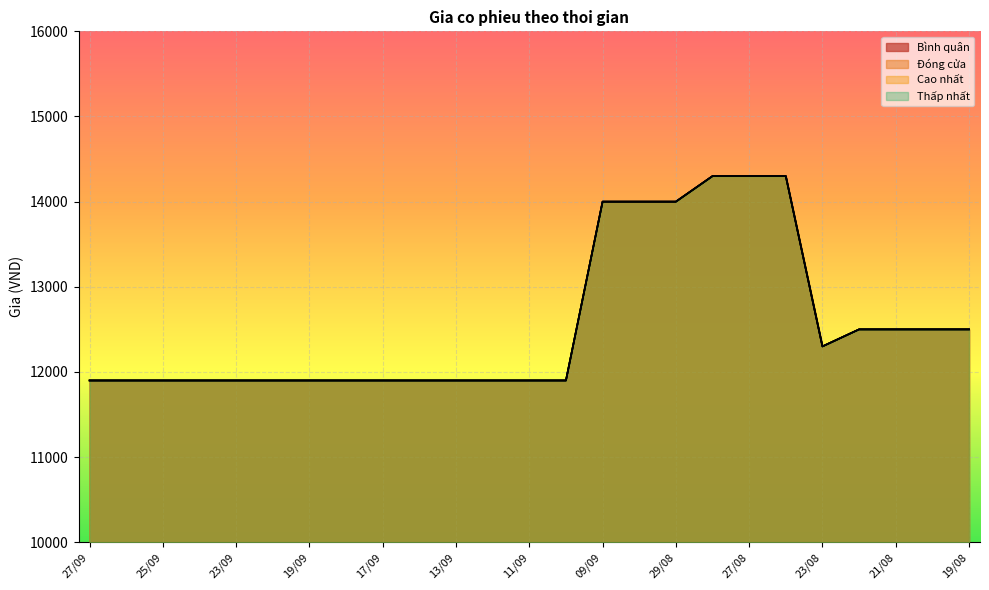

How many interior local valleys does the Bình quân series have?

1